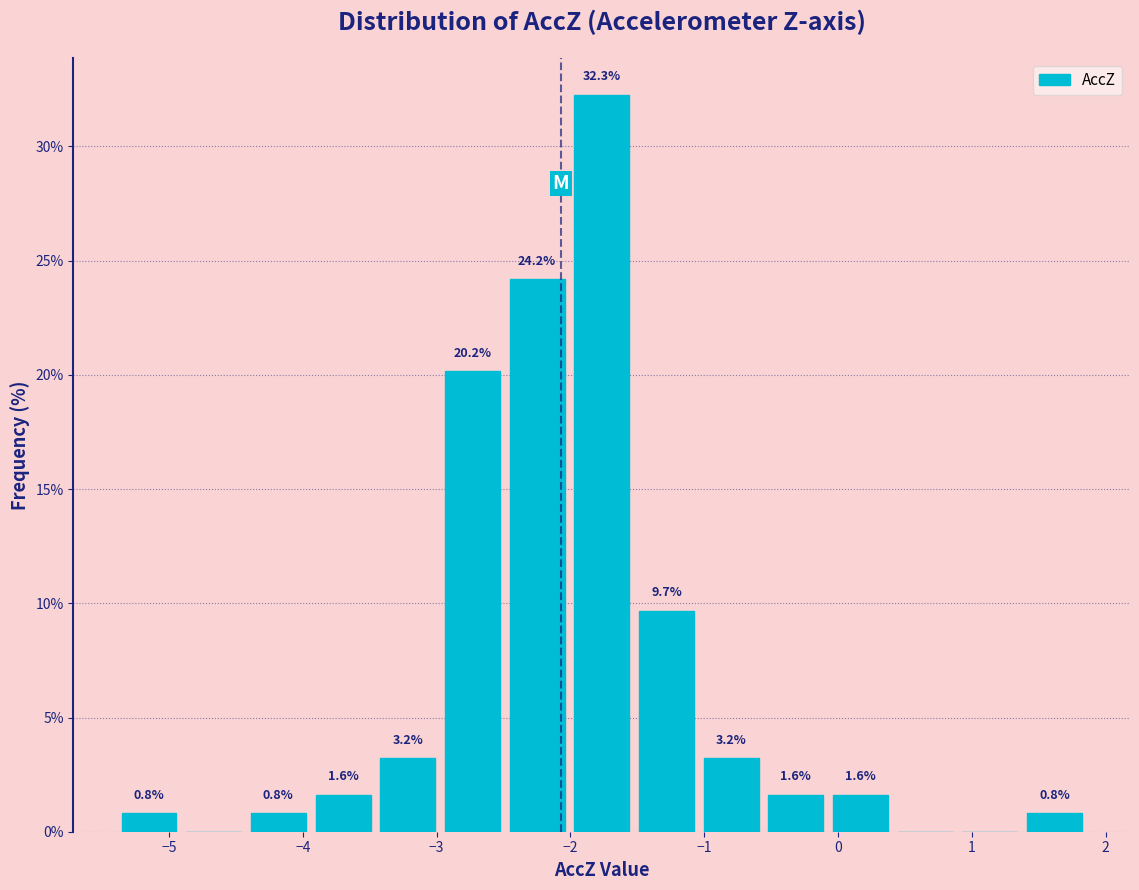

Over which range of the x-axis is the bar tallest?

-2.0 to -1.5